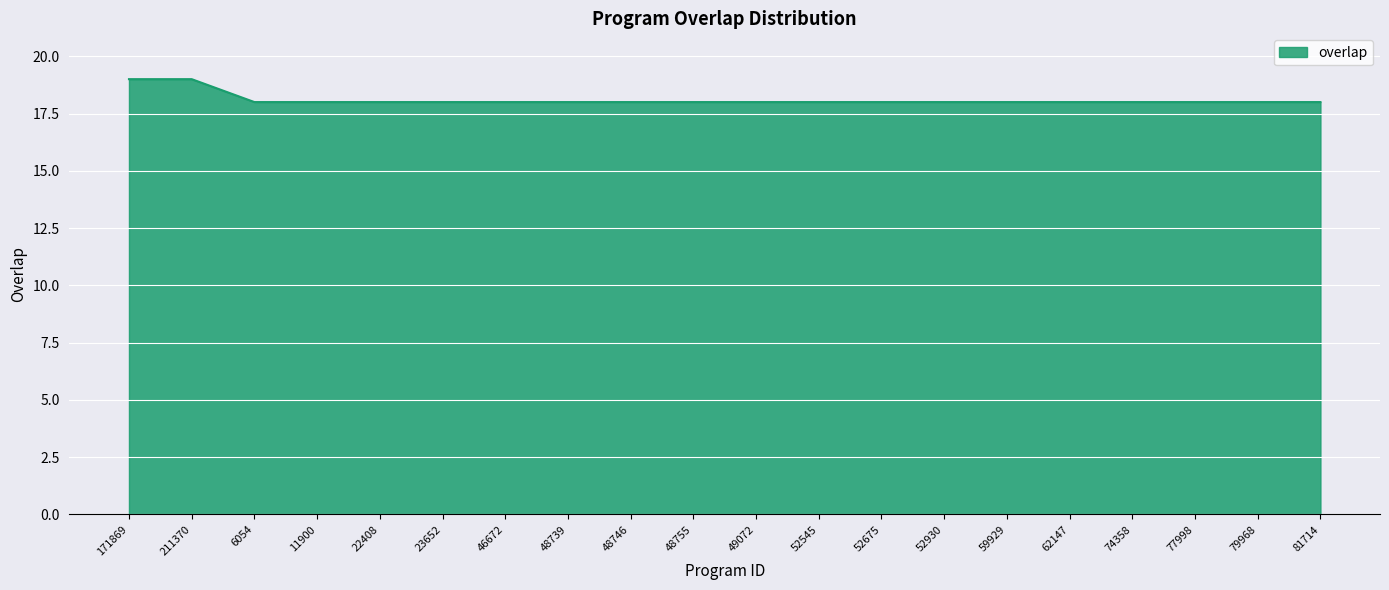

What is the change in value from 211370 to 52930?

-1